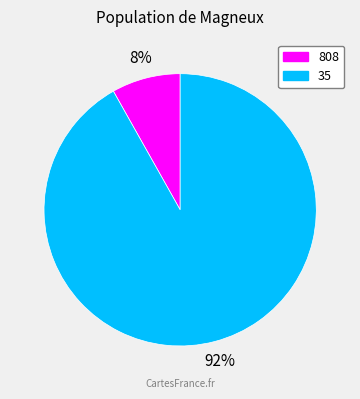

How many segments does this pie chart have?

2